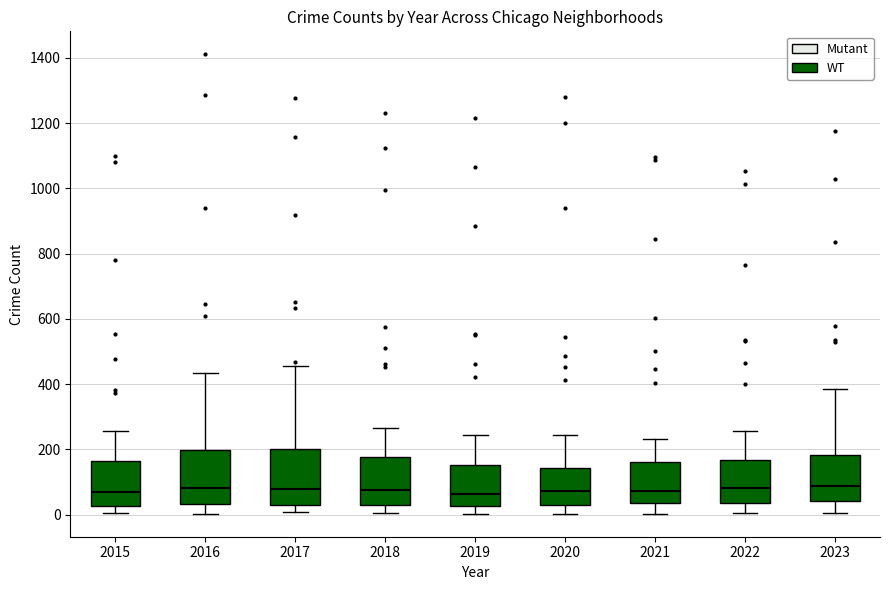

Where is the lower edge of the box at x = 2021 on the y-axis? The values are not printed on the chart, so give them approximately, as read against the axis.

40